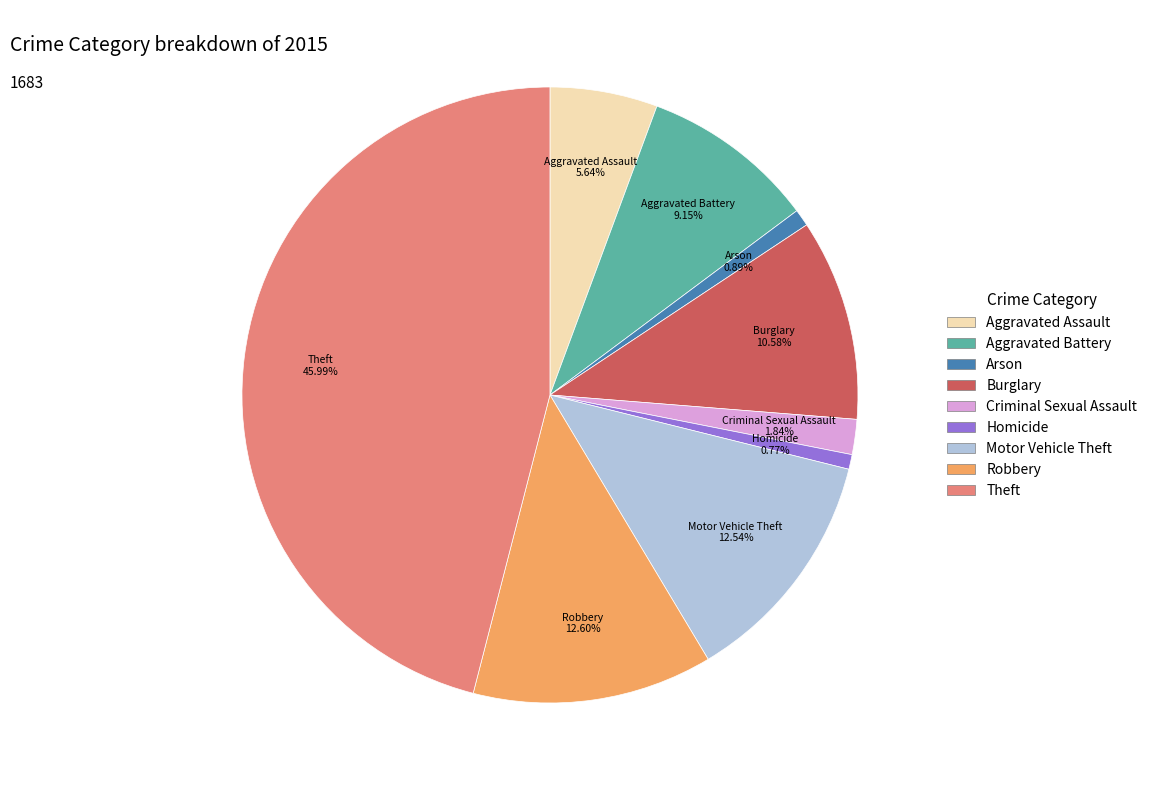

The Aggravated Assault slice represents 12% of the pie. True or false?

False